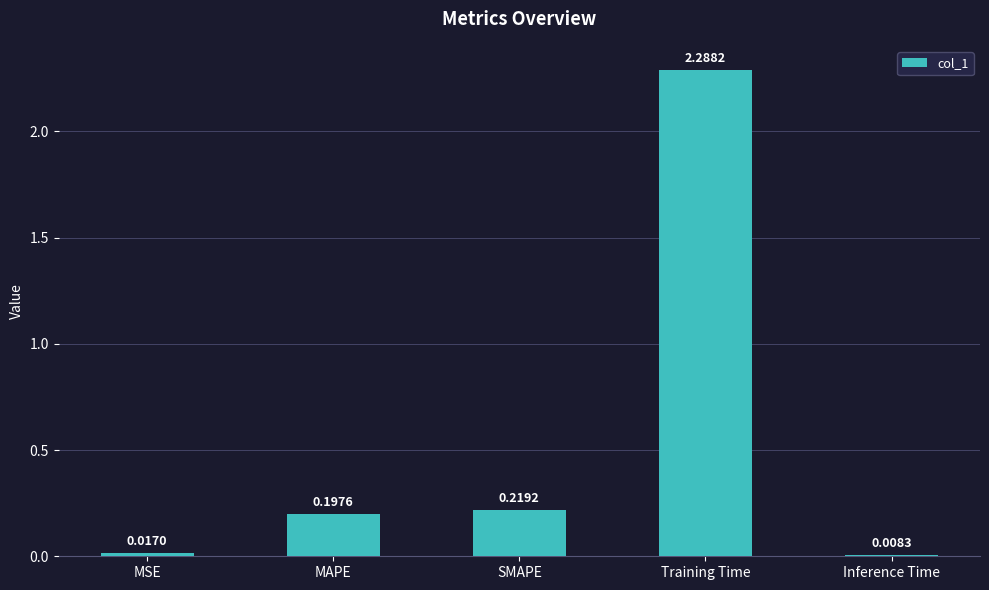

What is the average value?

0.5